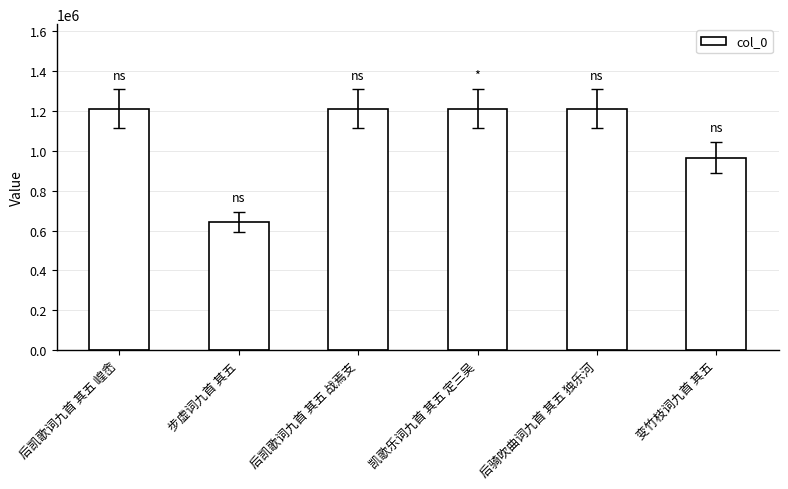

What is the label of the 2nd bar from the left?

步虚词九首 其五